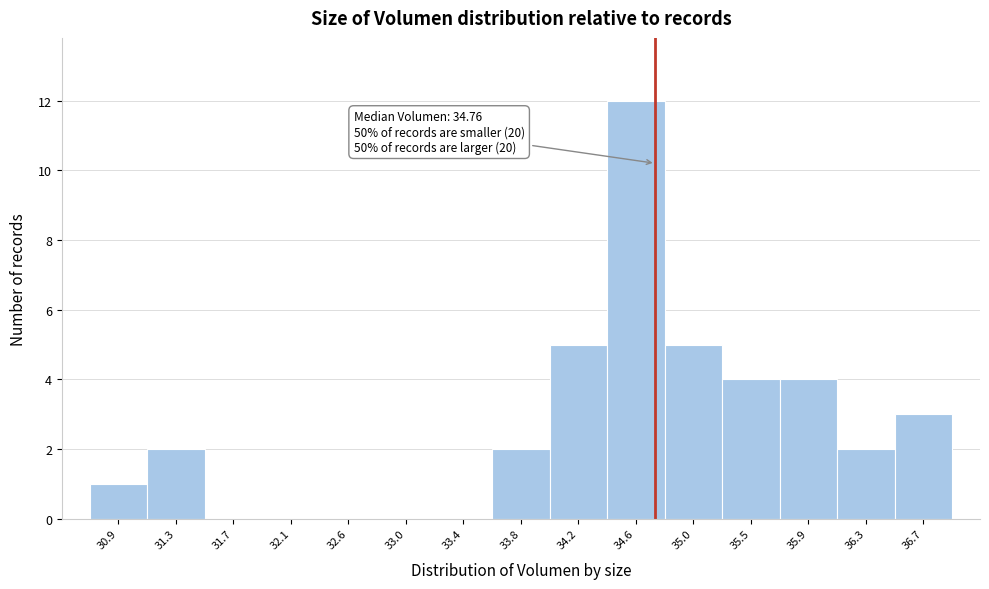

Which range on the x-axis has the tallest bar?

34.40 to 34.85